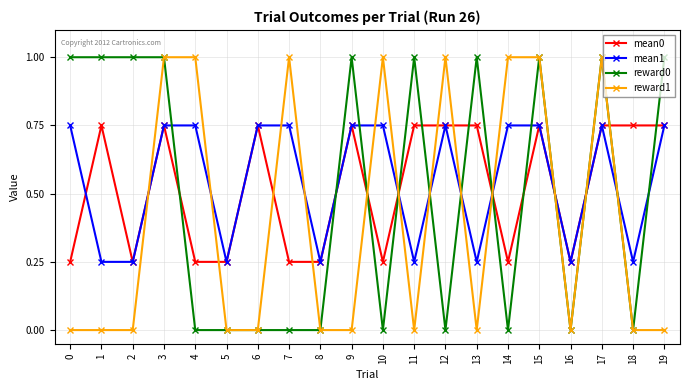

List the series in order of their overall mean, highest first.

mean1, mean0, reward0, reward1